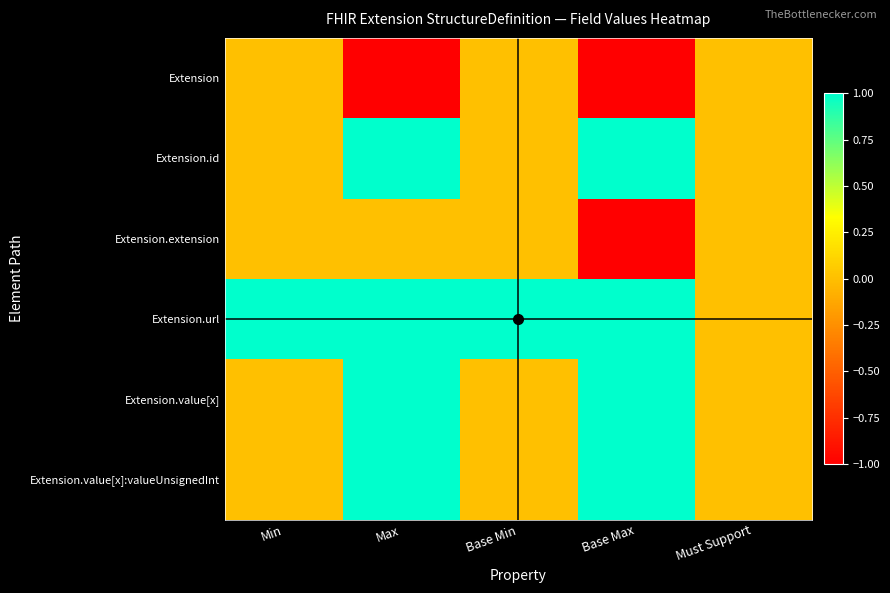

At how many categories does at least one series exceed 0?

4